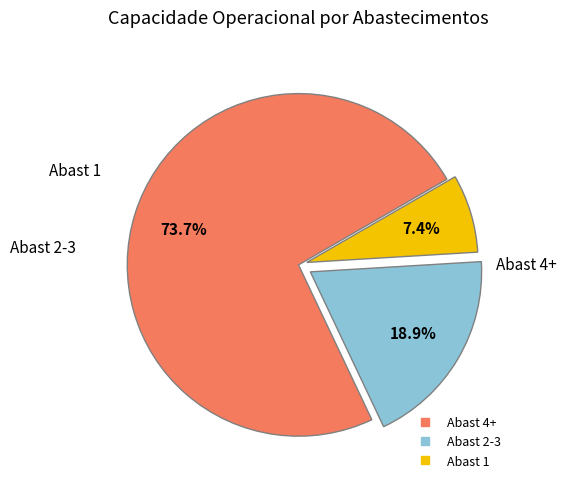

Is there any slice that represents more than half of the pie?

Yes